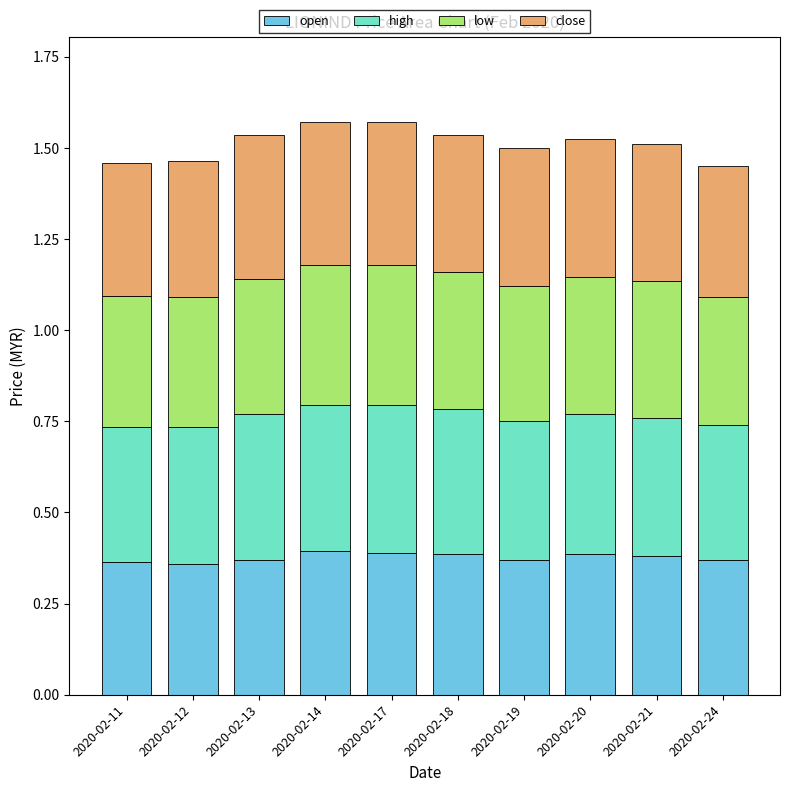

How many data points does each series have?

10